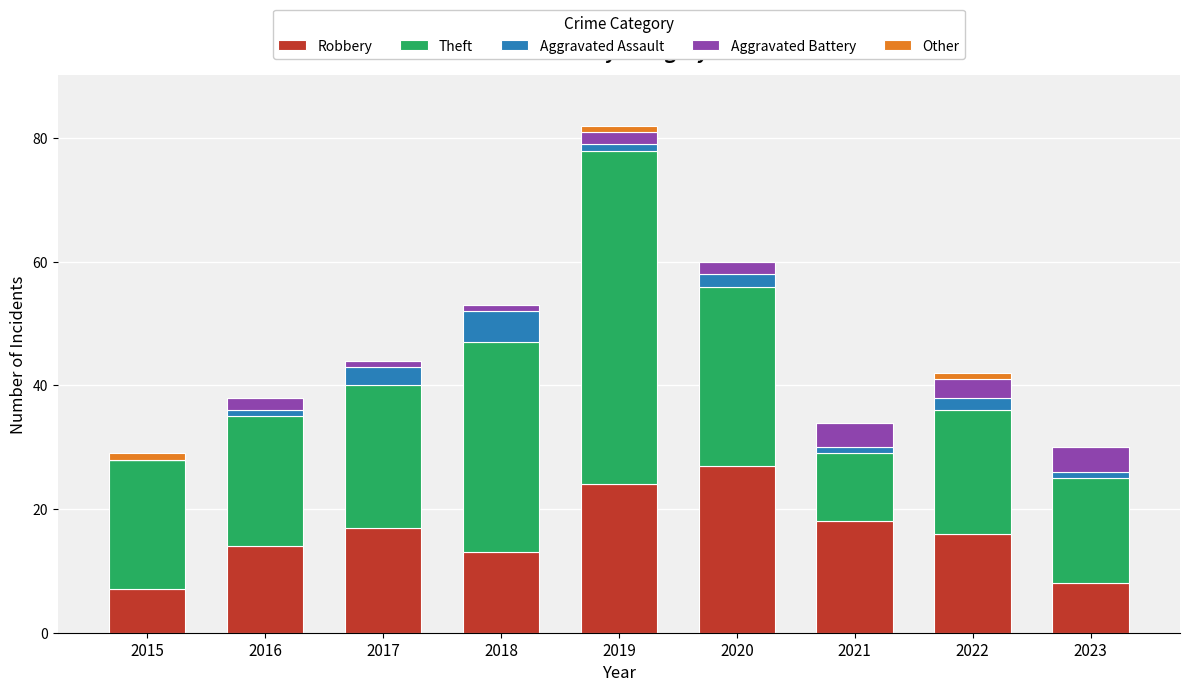

Does the chart contain stacked bars?

Yes